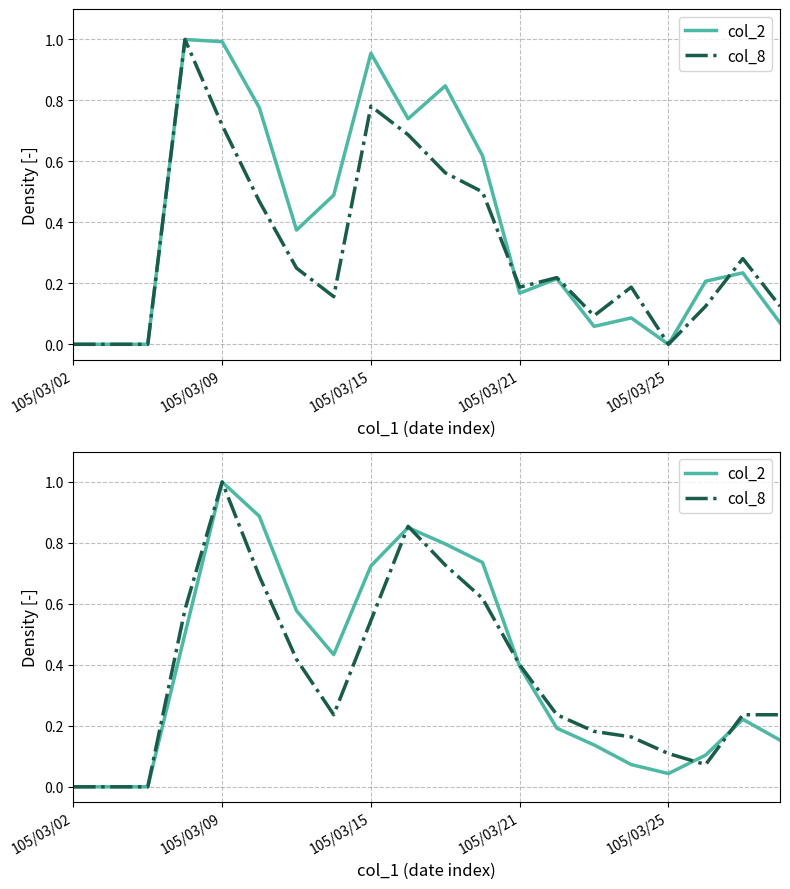

Rank the series by their maximum value, from lowest to highest.

col_2, col_8